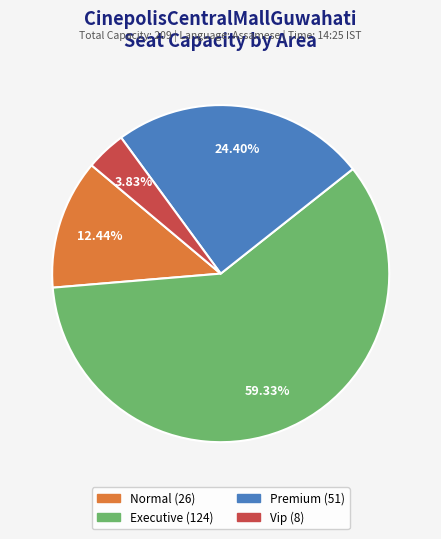

To the nearest percent, what is the combined percentage of Executive and Normal?

72%